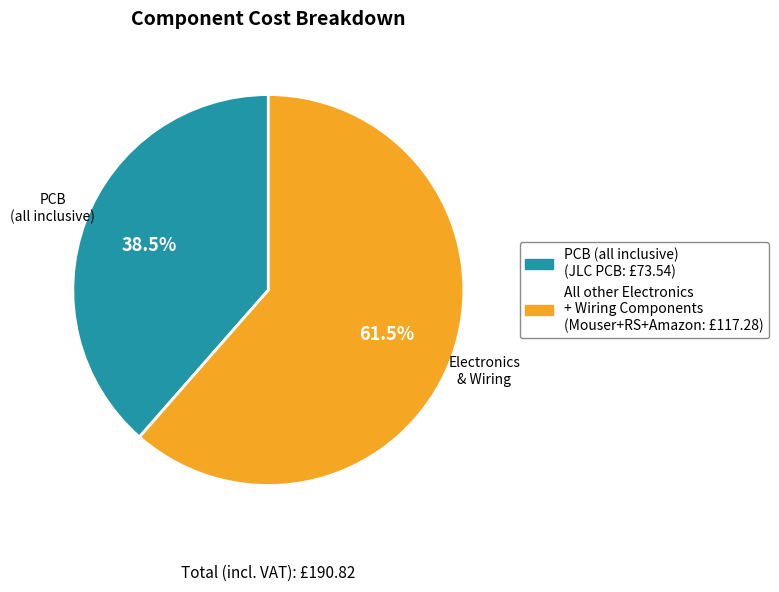

How many segments does this pie chart have?

2